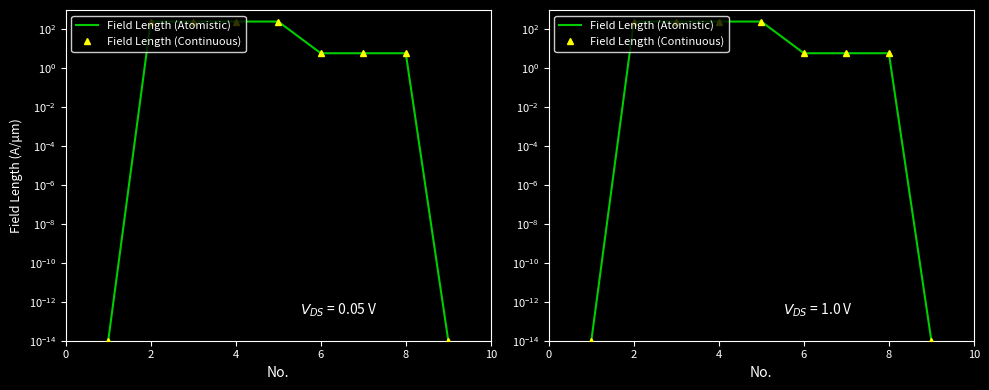

The Field Length (Atomistic) series shows 9.4 at 8. True or false?

False